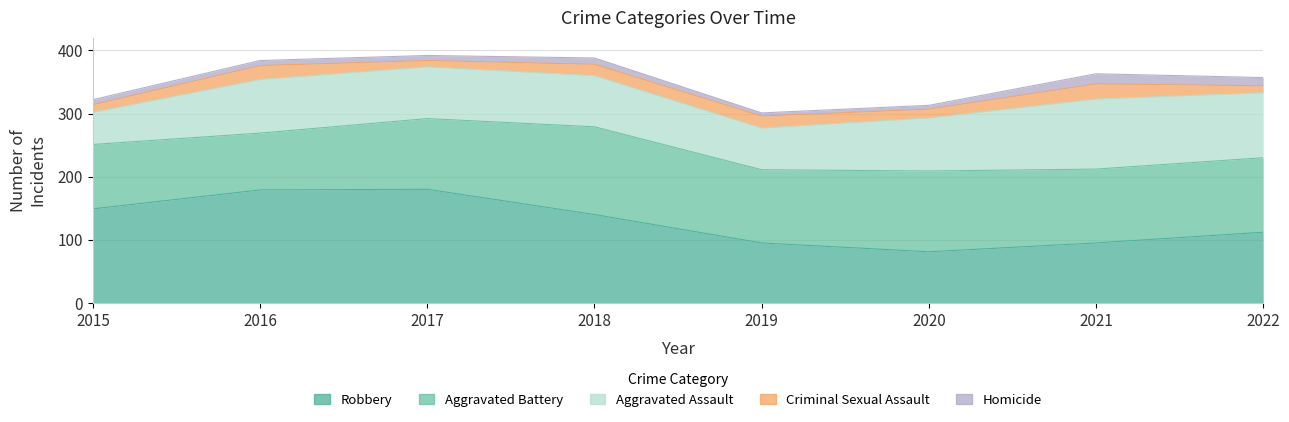

The Criminal Sexual Assault series shows 22 at 2016. True or false?

True